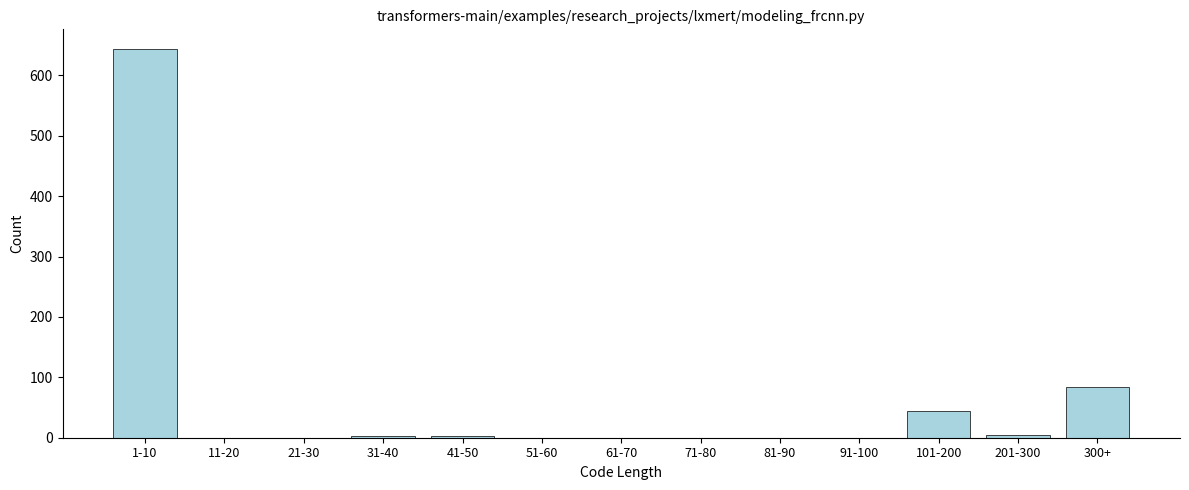

At which label is the value closest to 322?

300+